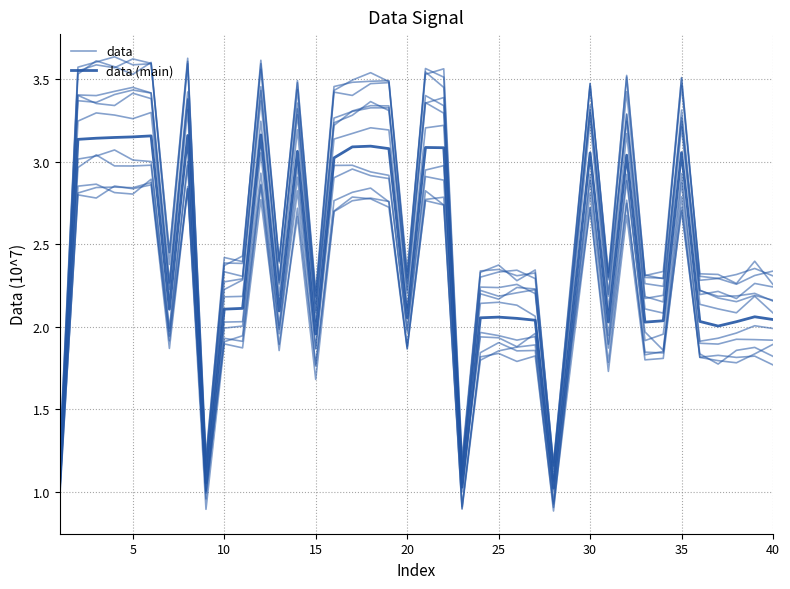

Reading right to left, transcribe all the data shown in this chart.

data: 2.3	2.3	2.3	2.3	2.3	3.5	2.3	2.3	3.5	2.3	3.5	2.3	1.2	2.3	2.3	2.3	2.3	1.2	3.5	3.6	2.3	3.5	3.5	3.5	3.4	2.2	3.4	2.4	3.6	2.4	2.4	1.2	3.6	2.5	3.6	3.6	3.6	3.6	3.6	1.2
data (main): 2.0	2.1	2.0	2.0	2.0	3.1	2.0	2.0	3.0	2.0	3.1	2.0	1.0	2.0	2.1	2.1	2.1	1.0	3.1	3.1	2.1	3.1	3.1	3.1	3.0	2.0	3.1	2.1	3.2	2.1	2.1	1.1	3.2	2.1	3.2	3.2	3.1	3.1	3.1	1.0